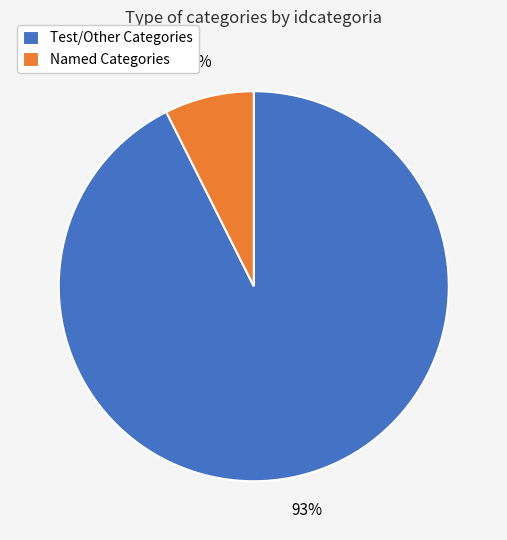

To the nearest percent, what portion does Named Categories represent?

7%